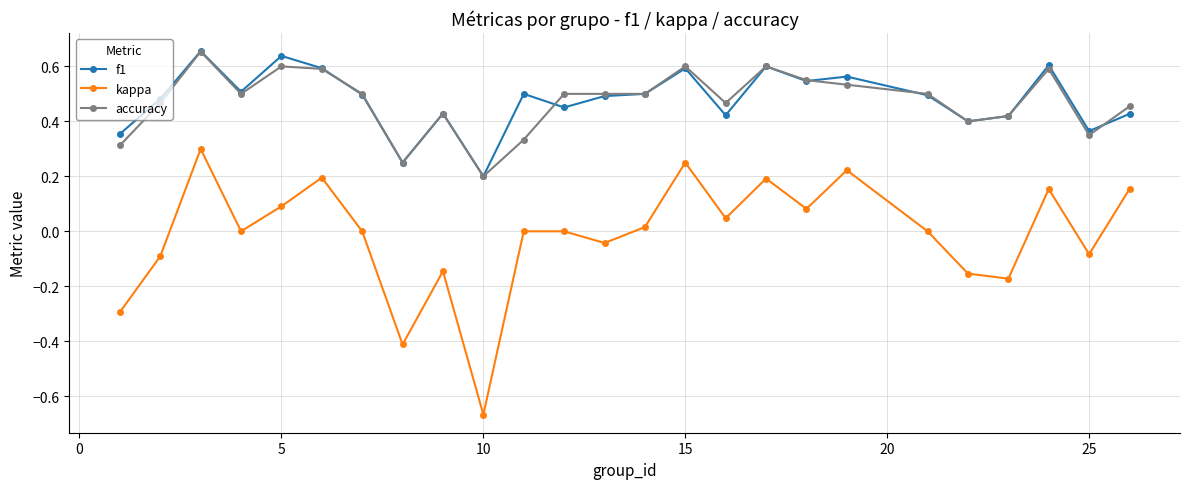

How many interior local valleys does the kappa series have?

8